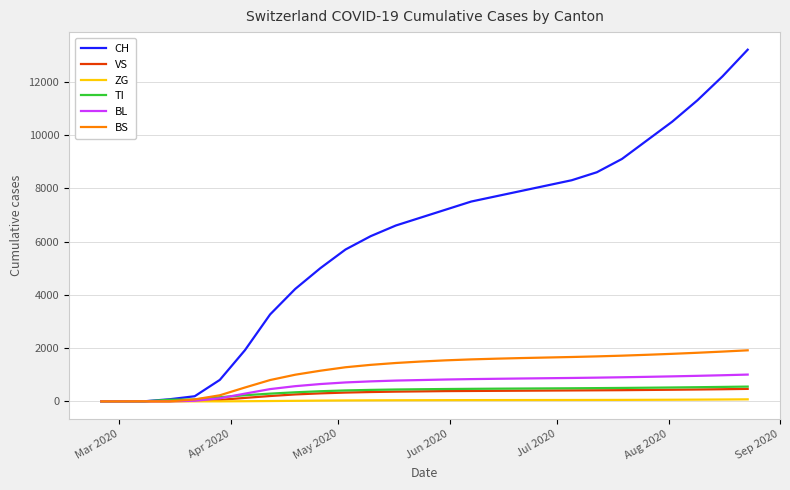

Which series has the largest range (max minus min)?

CH